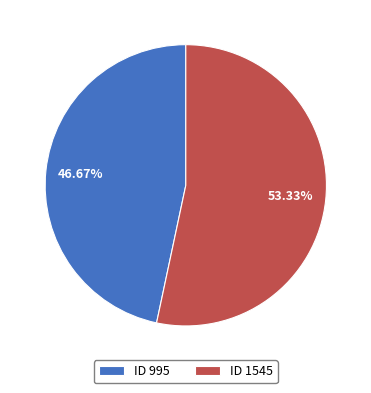

Combined, do ID 995 and ID 1545 account for over 50%?

Yes